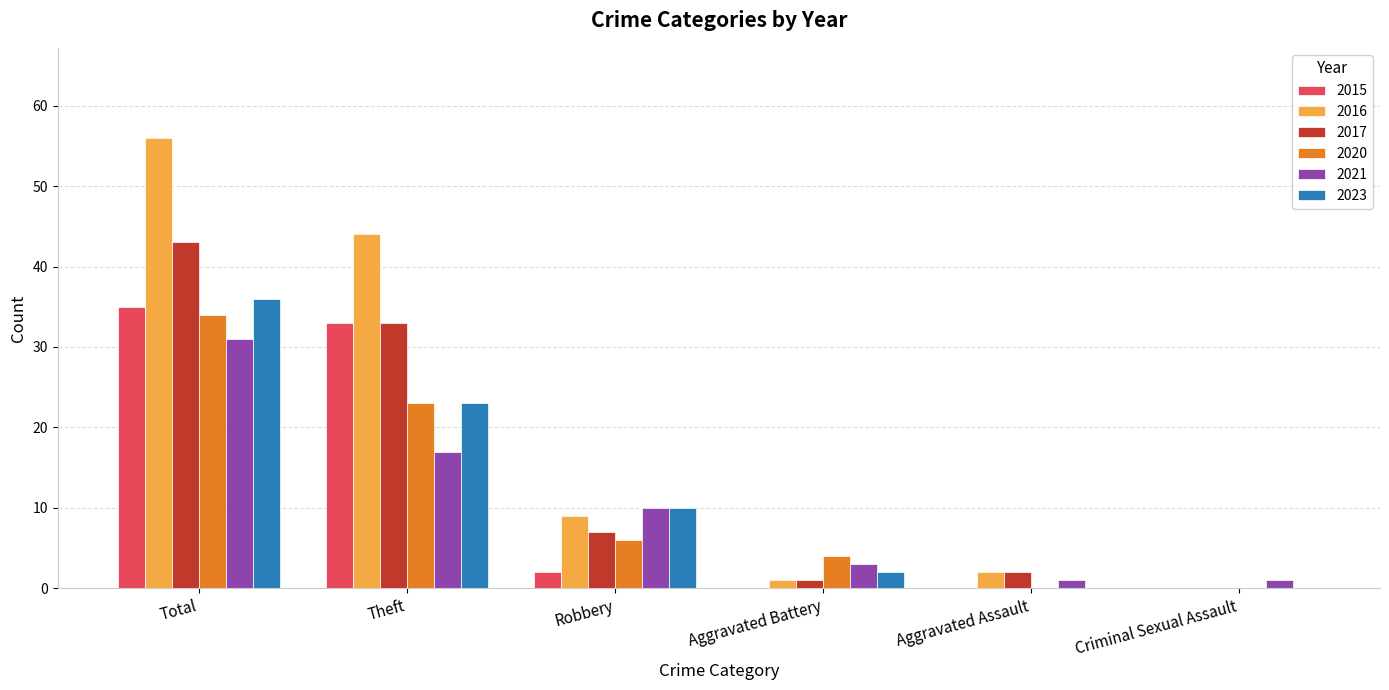

Which series has the widest spread of values?

2016